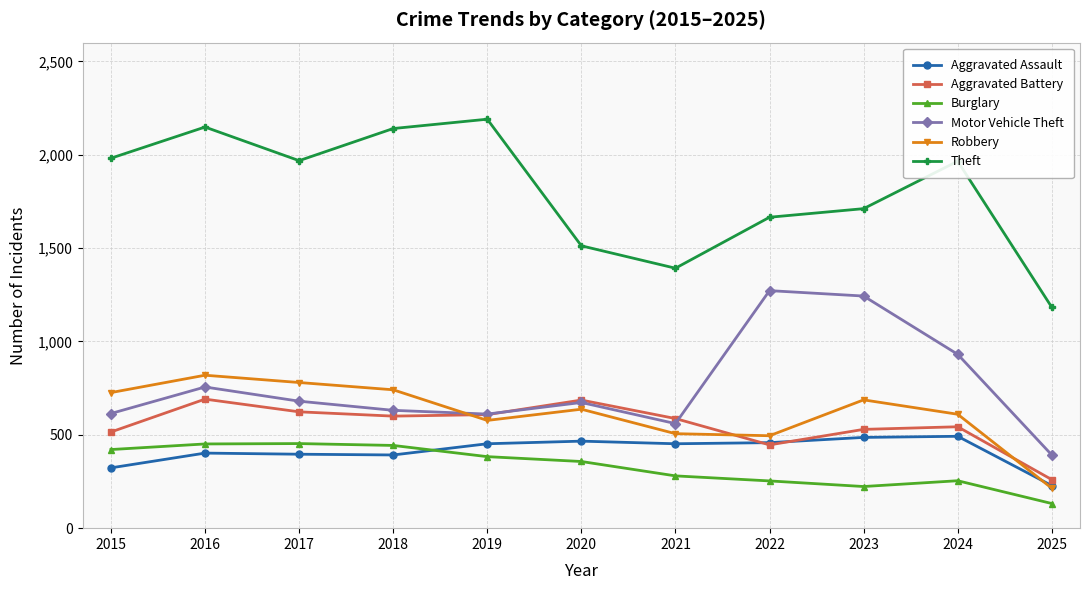

Between 2020 and 2021, which series saw the biggest shift?

Robbery